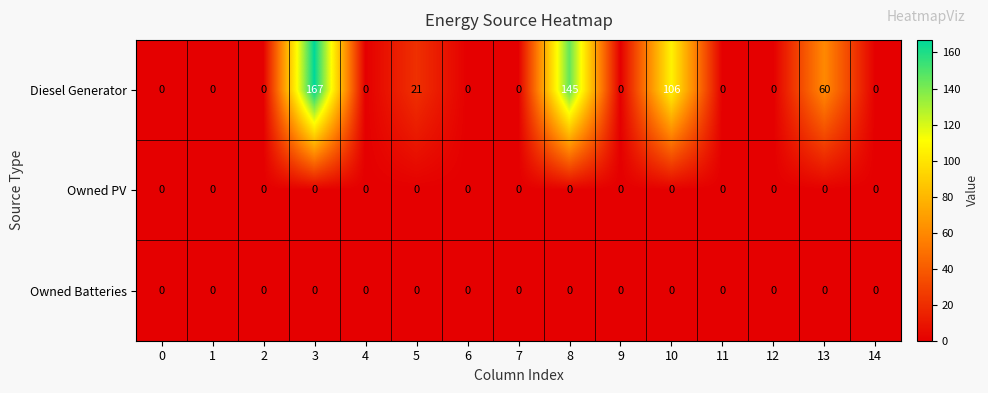

Which series has the widest spread of values?

Diesel Generator